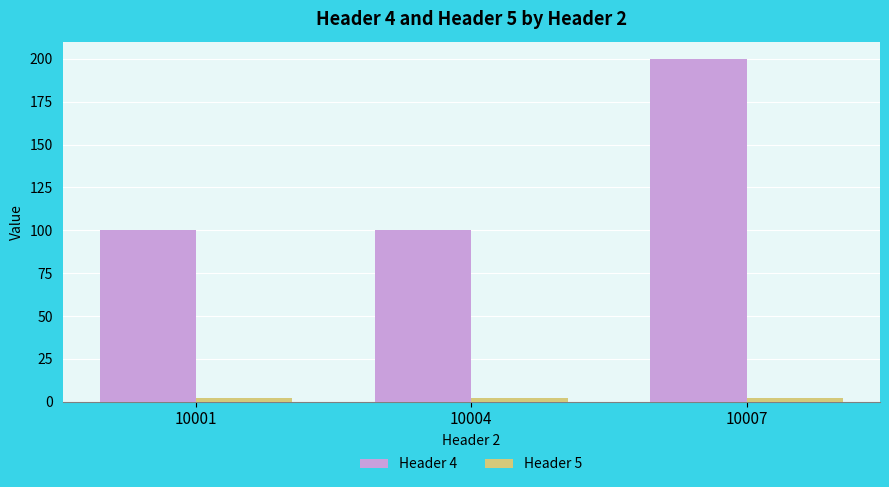

How many bars are there in each group?

2